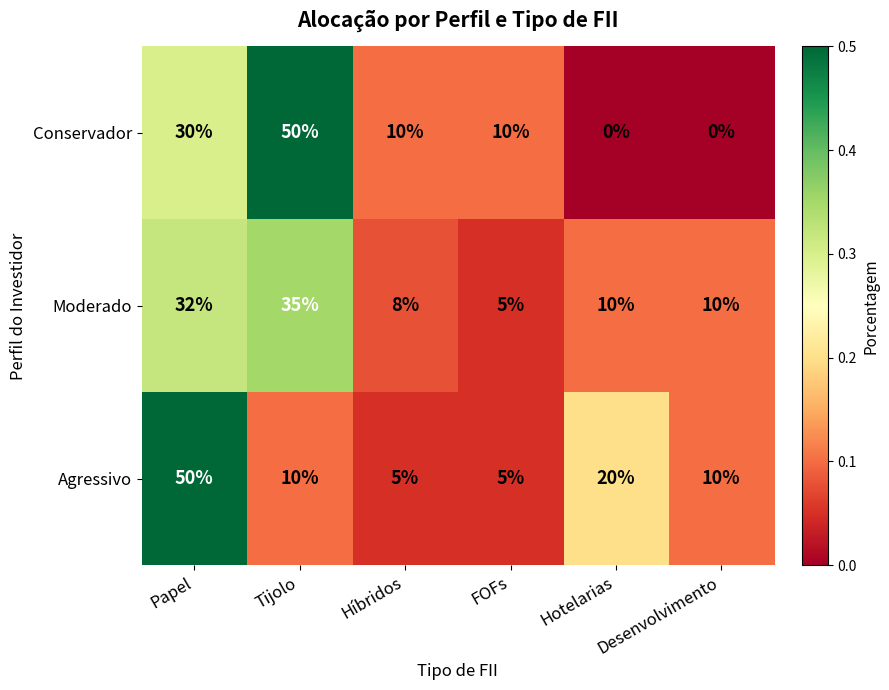

At Papel, list the series in order from largest to smallest.

Agressivo, Moderado, Conservador